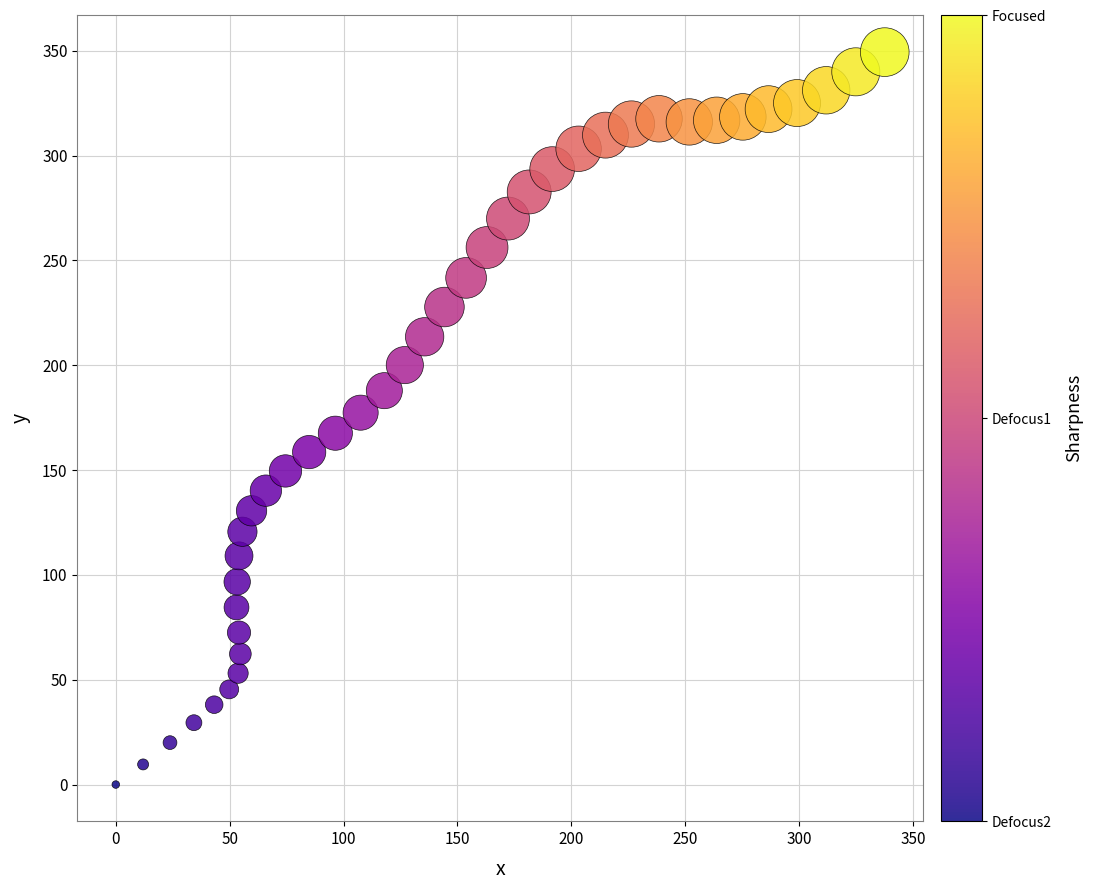

What is the range of X values (max minus min)?

337.6